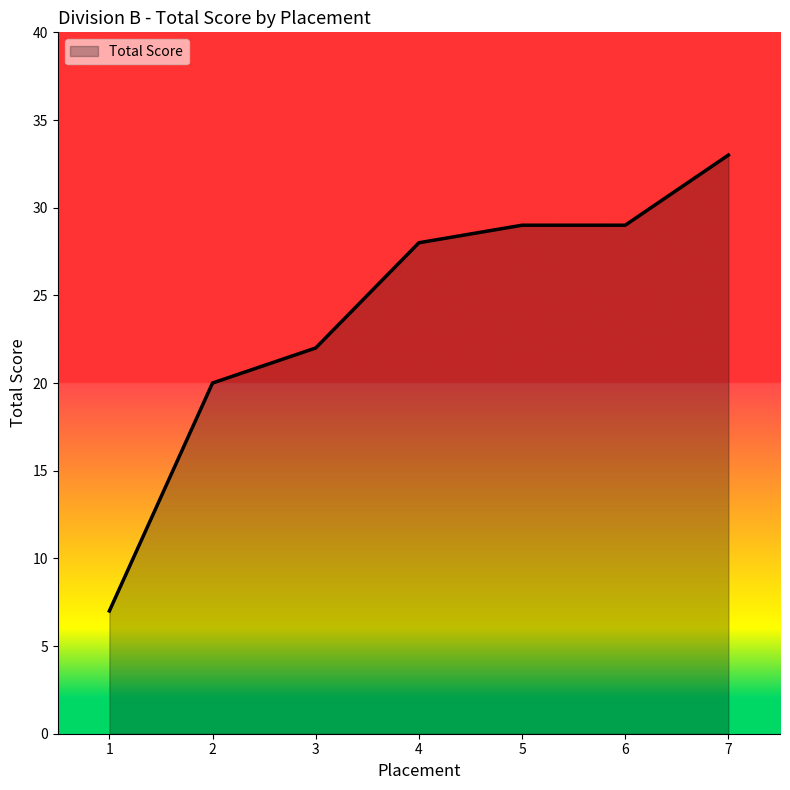

What is the difference between the values at 6 and 4?

1